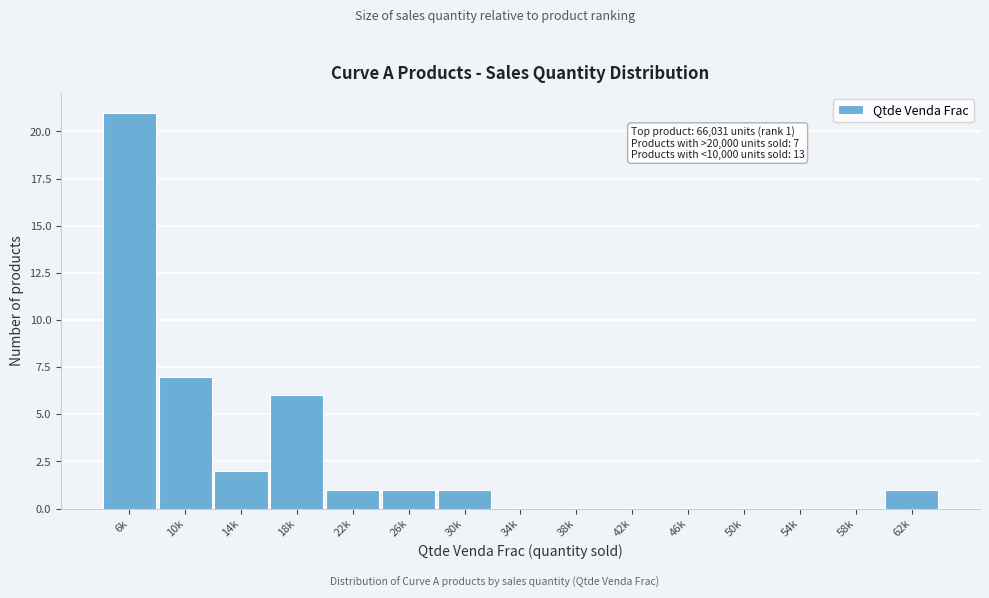

Reading left to right, transcribe all the data shown in this chart.

6k=21	10k=7	14k=2	18k=6	22k=1	26k=1	30k=1	34k=0	38k=0	42k=0	46k=0	50k=0	54k=0	58k=0	62k=1